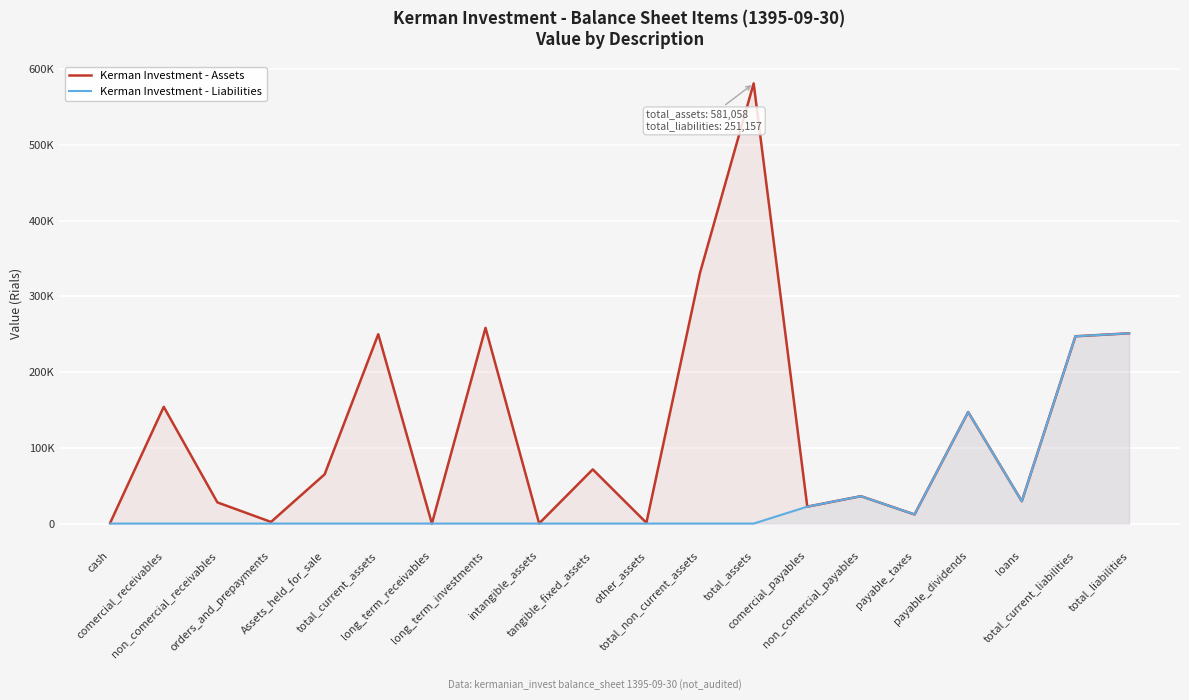

At long_term_receivables, list the series in order from largest to smallest.

Kerman Investment - Assets, Kerman Investment - Liabilities